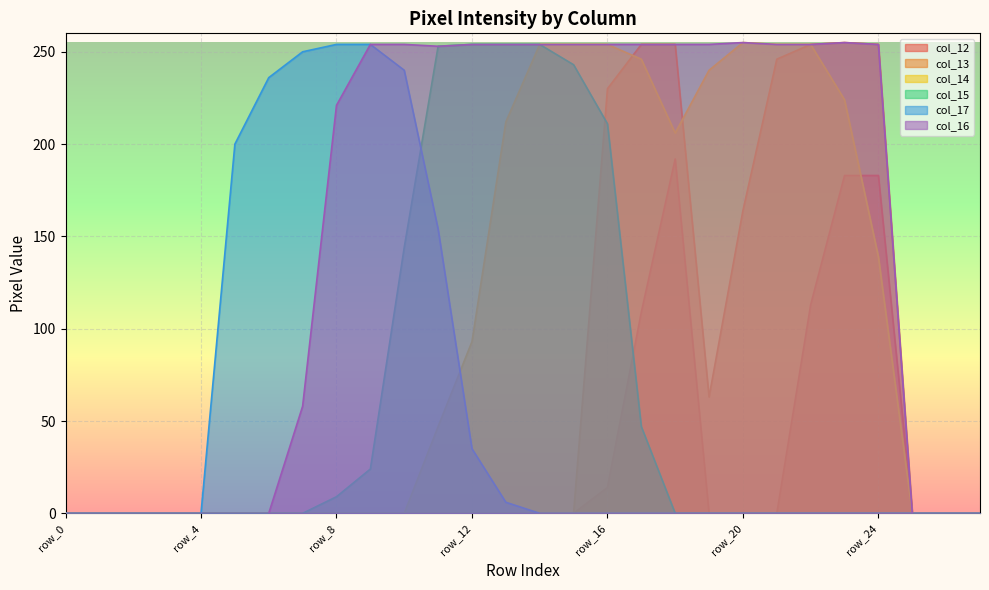

Between row_2 and row_27, which series saw the biggest shift?

col_12